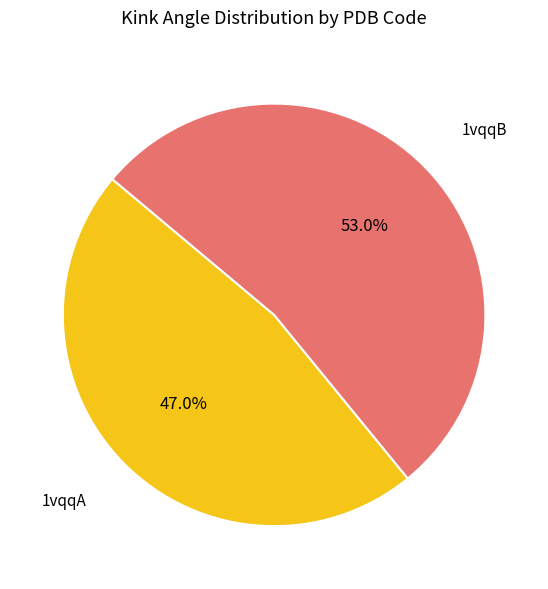

To the nearest percent, what is the average slice percentage?

50%